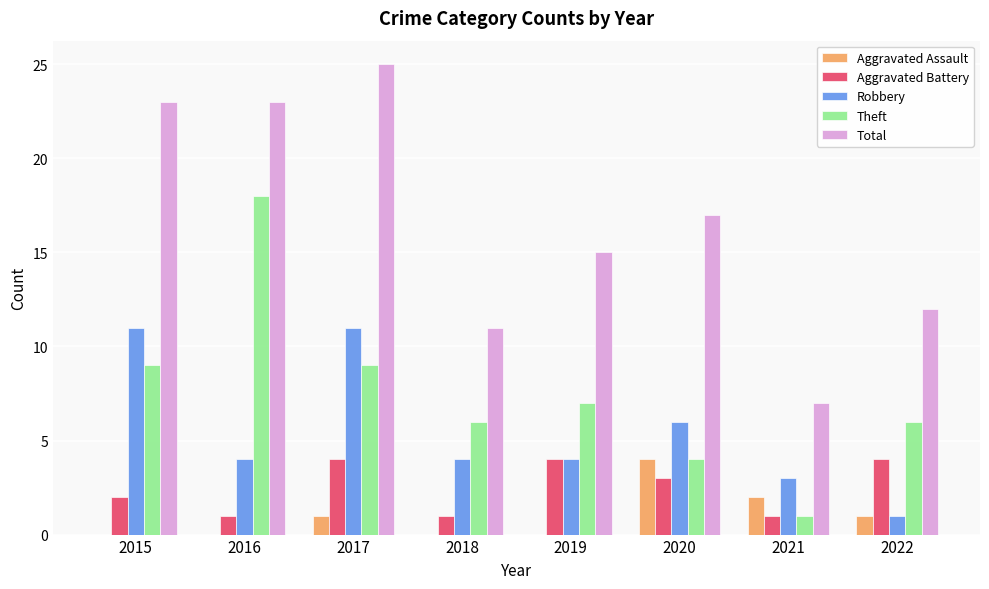

What are all the series names shown in the legend?

Aggravated Assault, Aggravated Battery, Robbery, Theft, Total